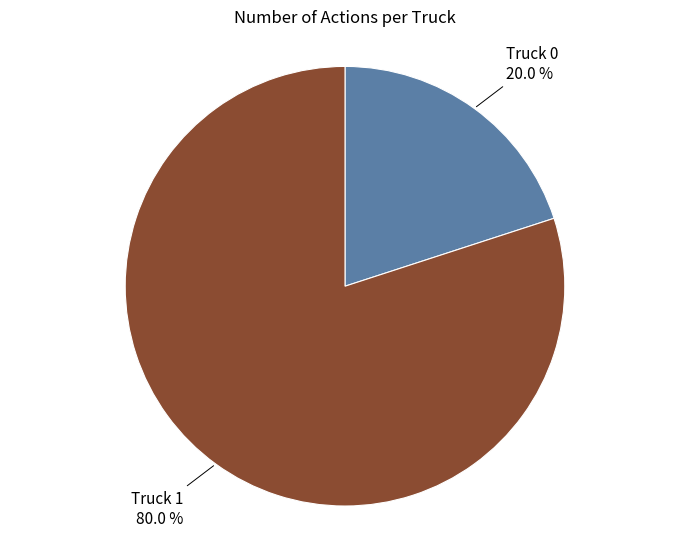

What is the largest slice in the pie chart?

Truck 1